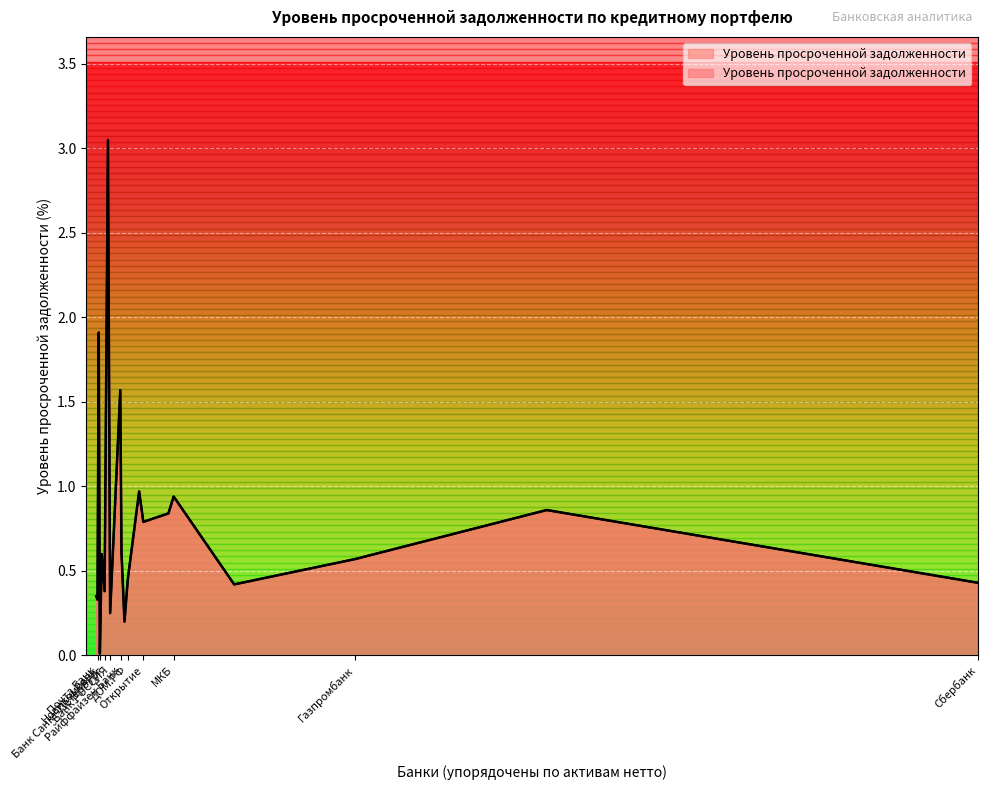

Is it true that the value at МКБ is 0.9?

True